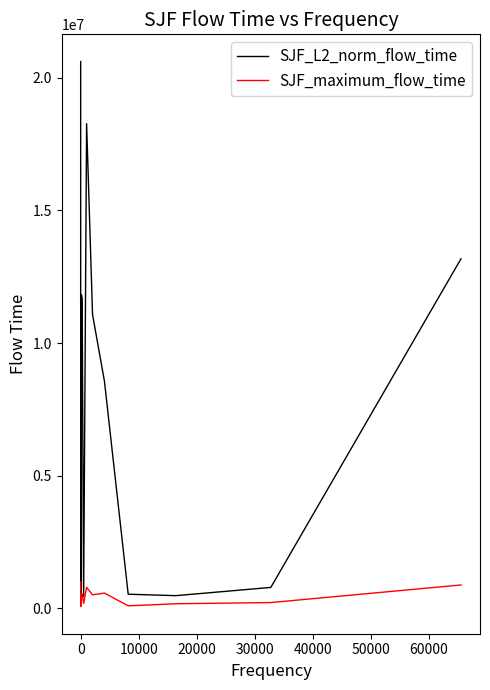

What is the difference between the second highest and second lowest values in the SJF_L2_norm_flow_time series?

18045712.7